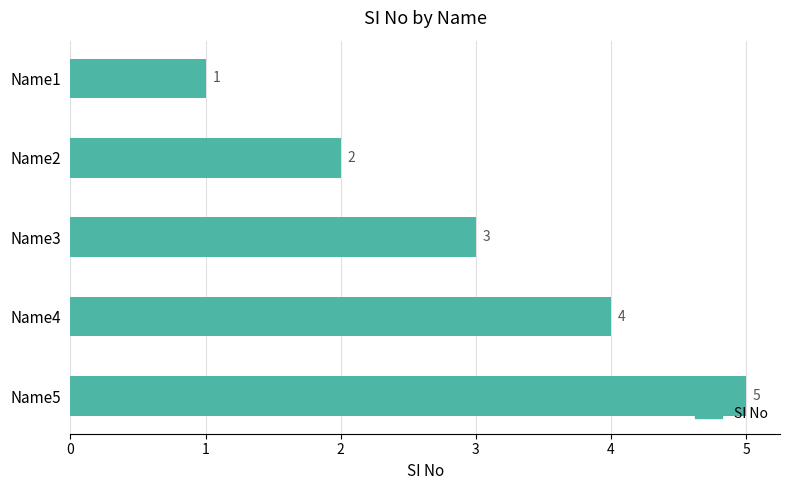

What is the sum of all values?

15